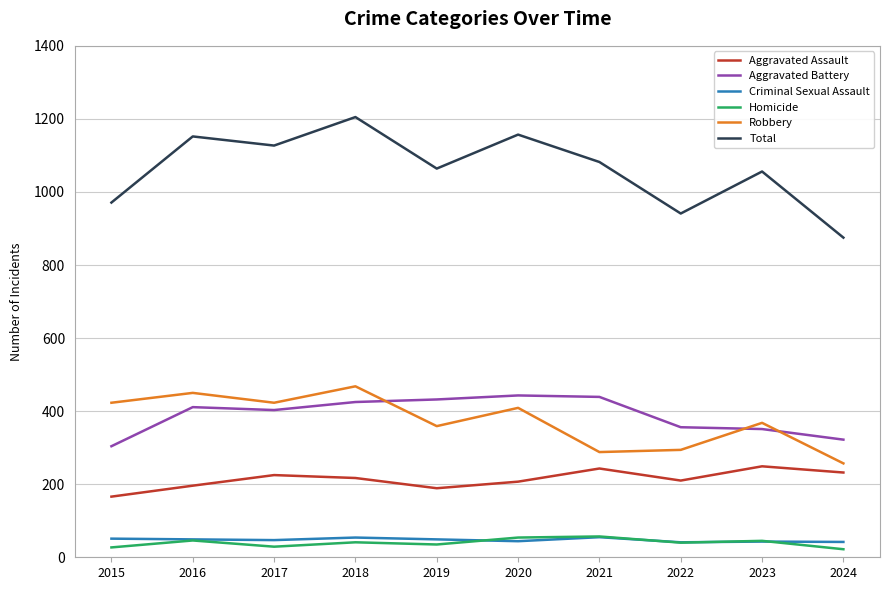

Which series has the largest total across all categories?

Total